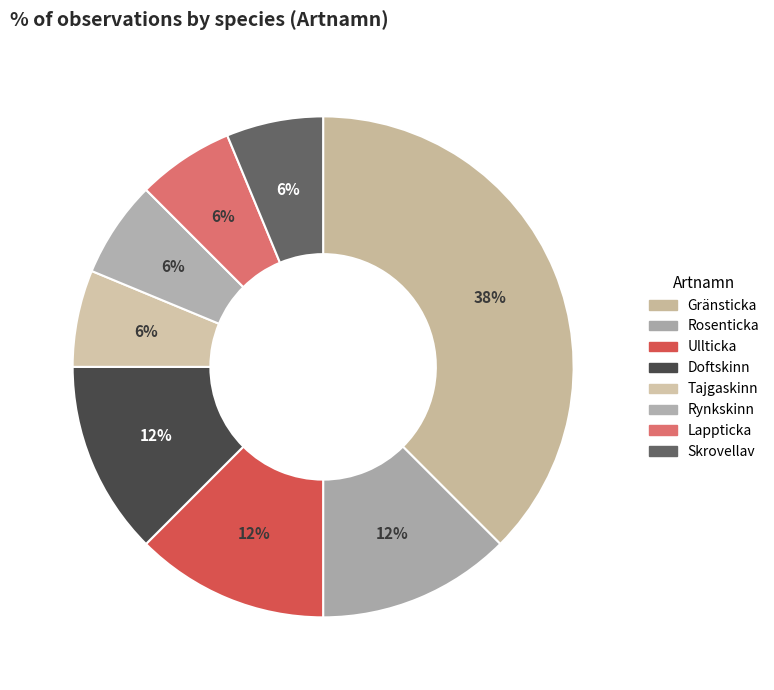

How many segments does this pie chart have?

8